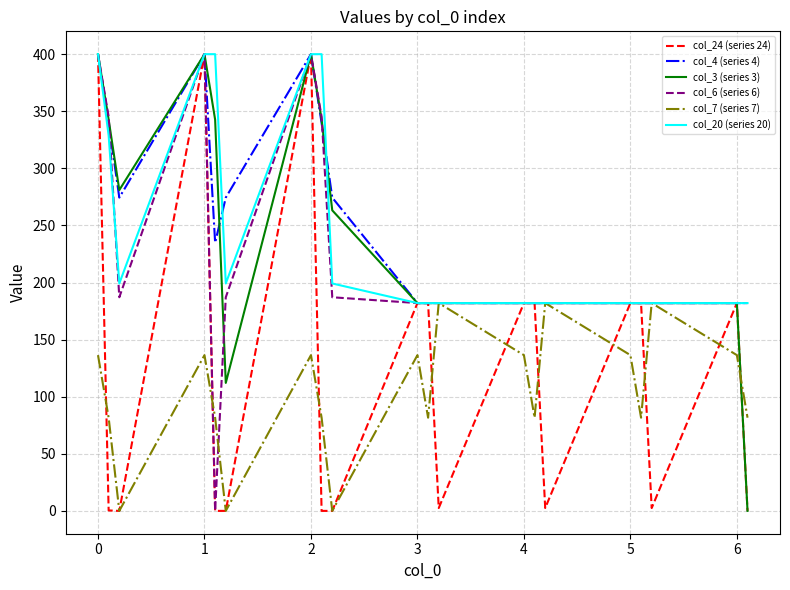

What is the average value of the col_7 (series 7) series?

103.6